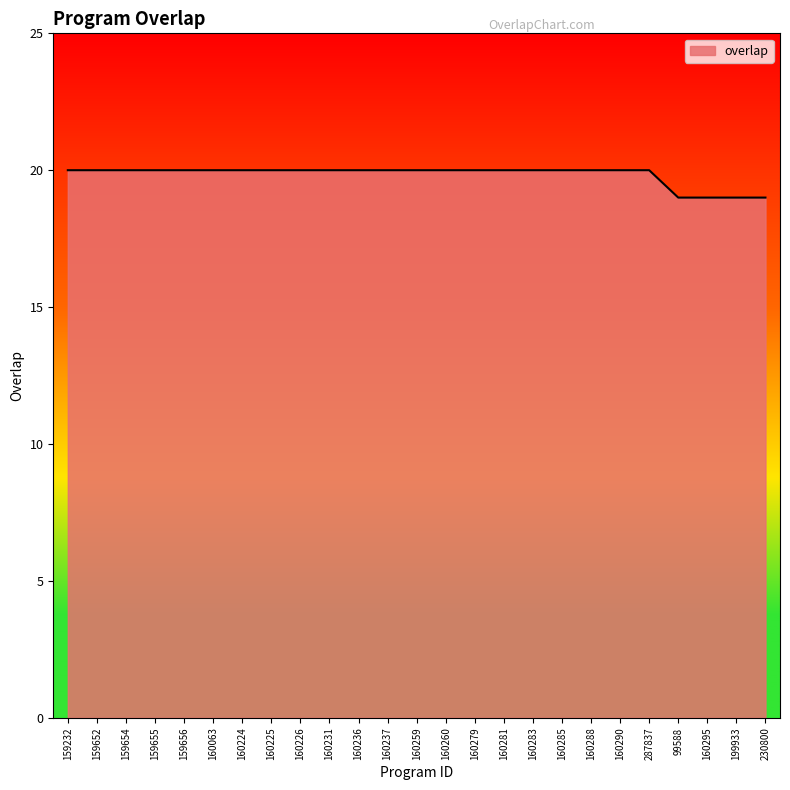

True or false: the data shows 36 at 160224.

False